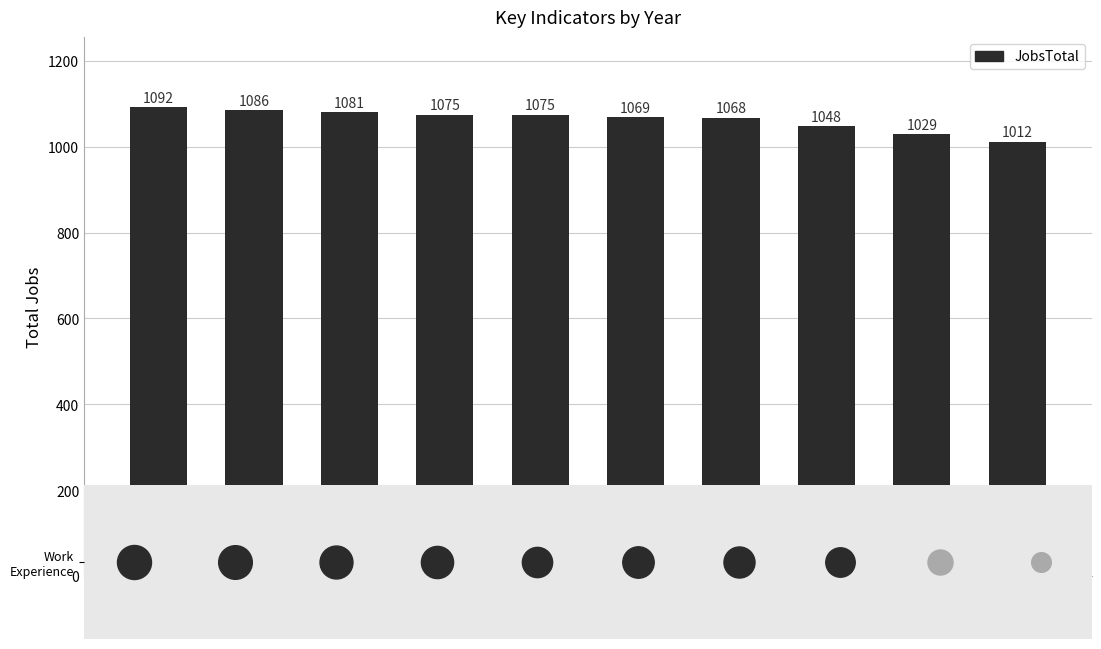

Which has a higher value, 2014 or 2012?

2014